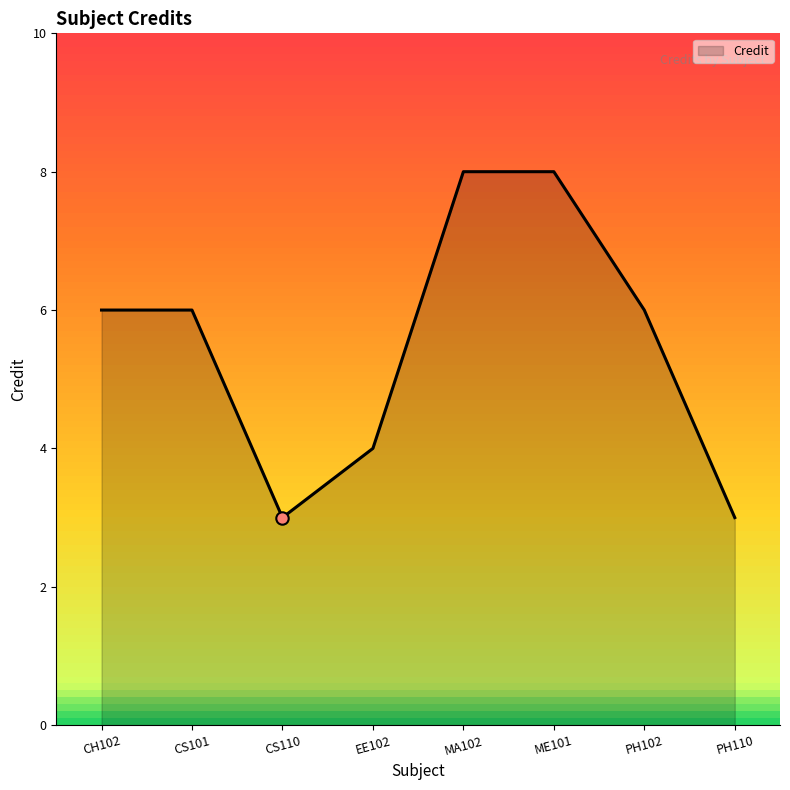

Which has a higher value, ME101 or PH102?

ME101